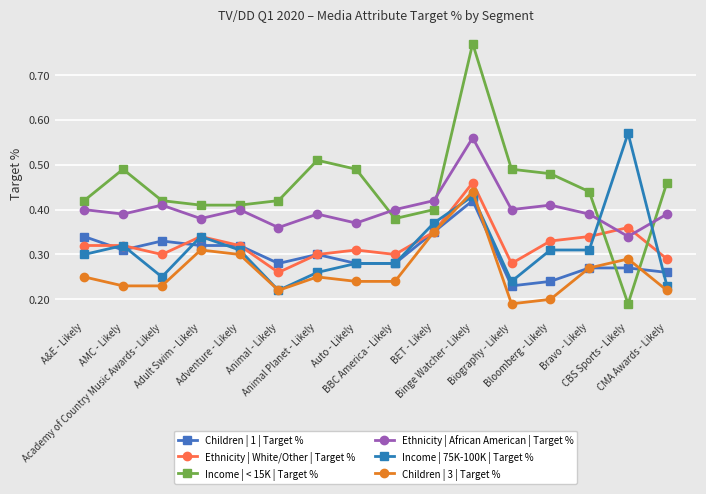

True or false: Ethnicity | African American | Target % has more than 2 interior local peaks.

True